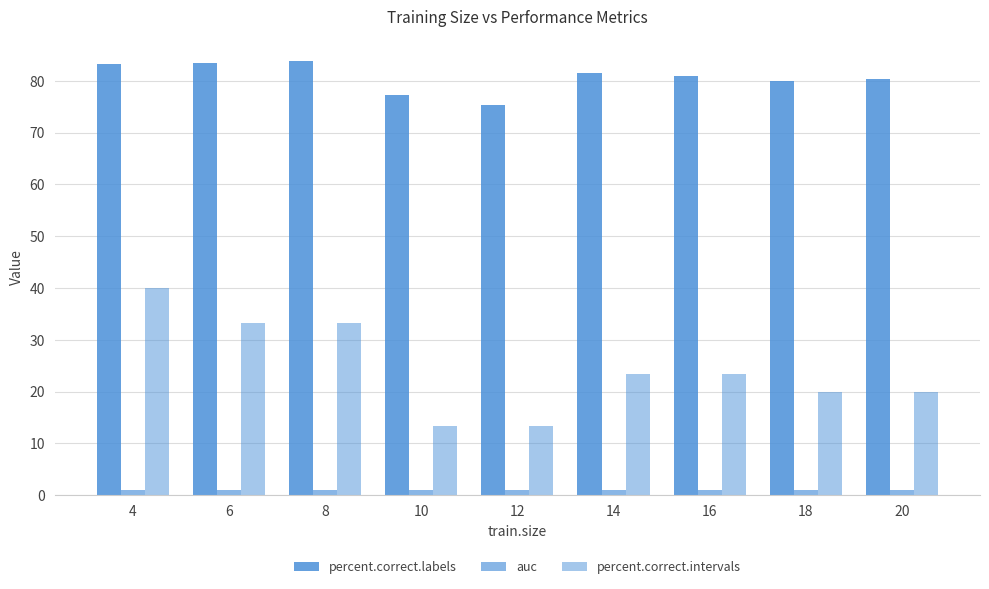

What is the sum of all auc values?

8.5